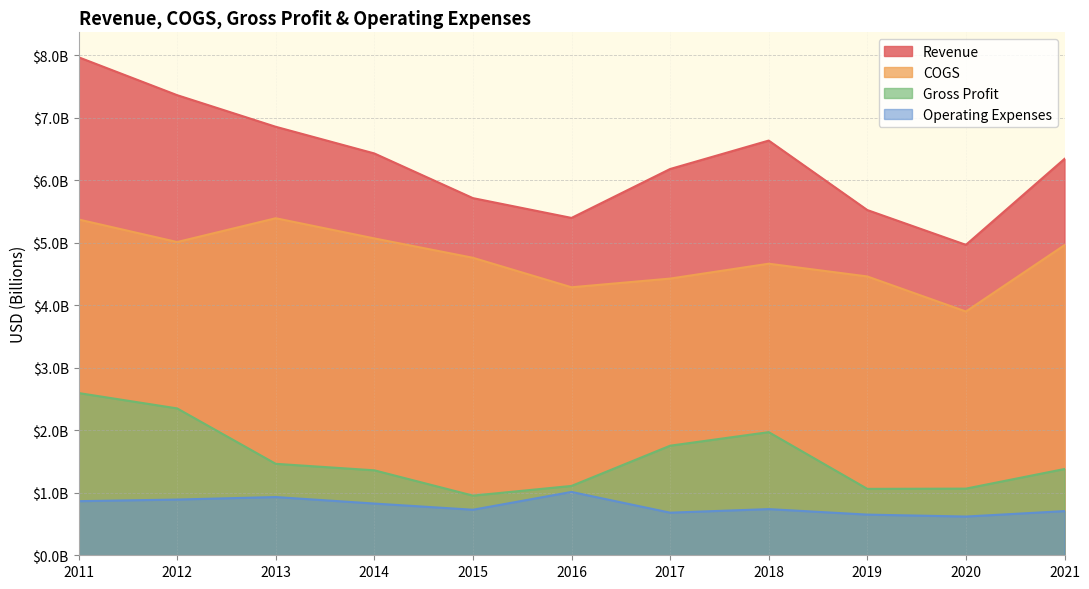

What is the value of the COGS point at the 3rd from the left?

5.4